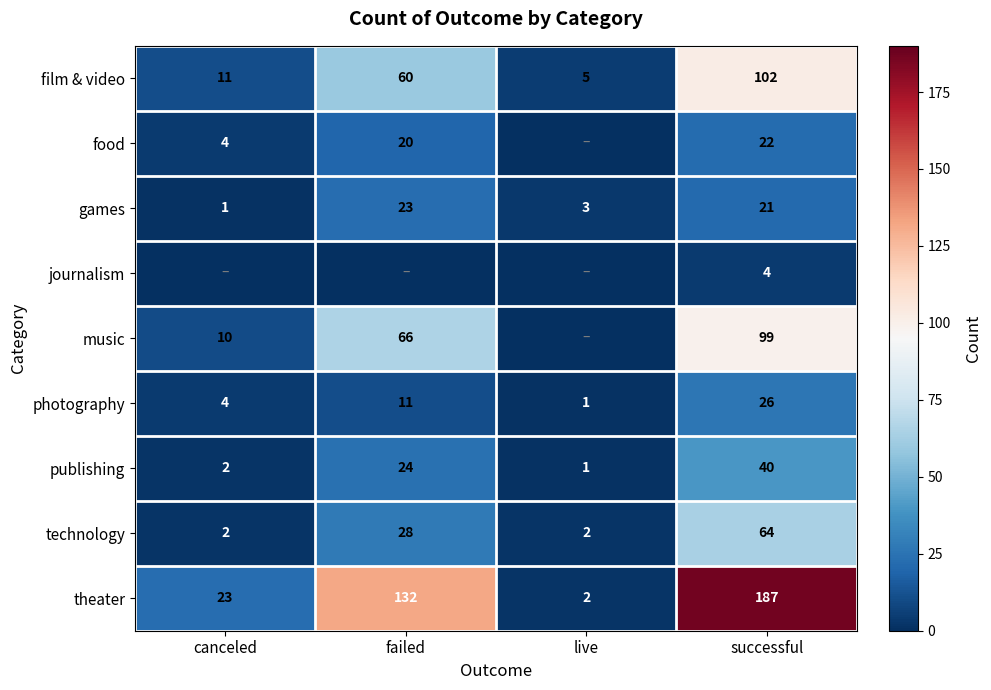

Is it true that theater equals 23 at canceled?

True